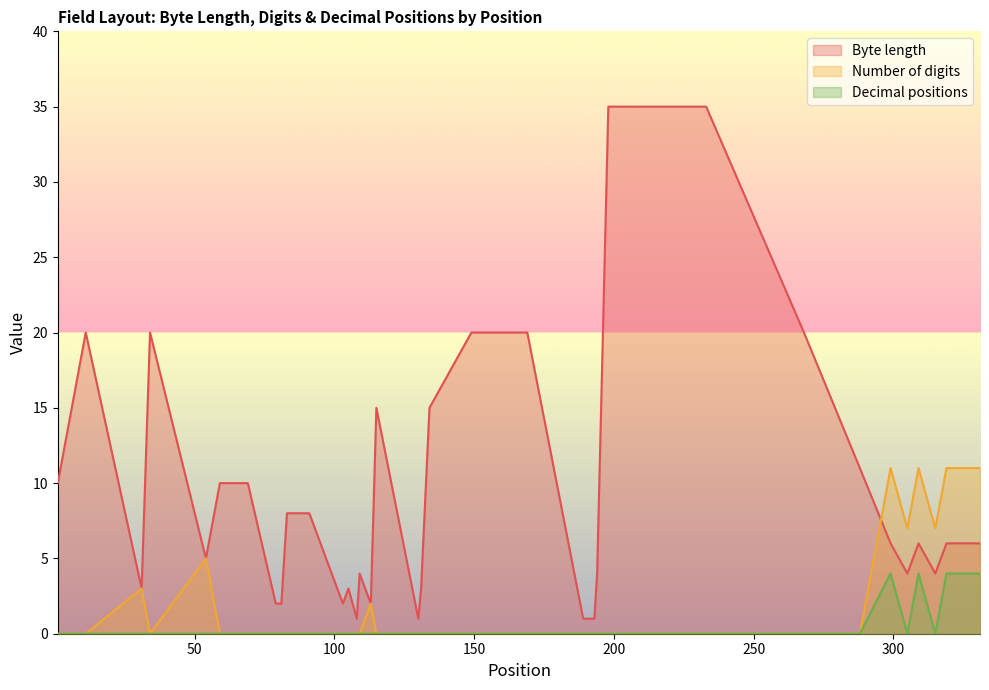

What is the total value across all series at 268?

20